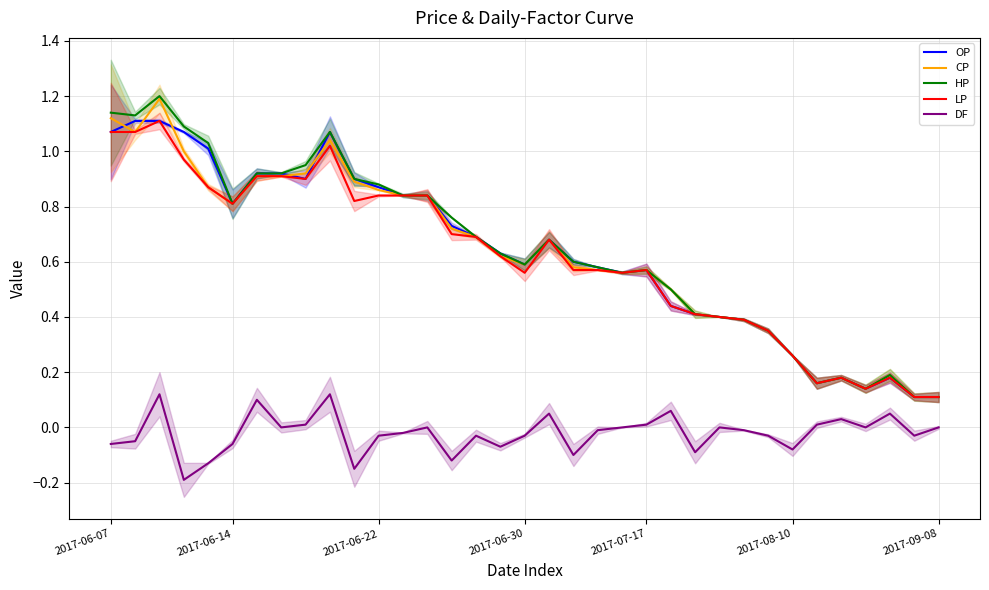

What is the highest value of the HP series?

1.2